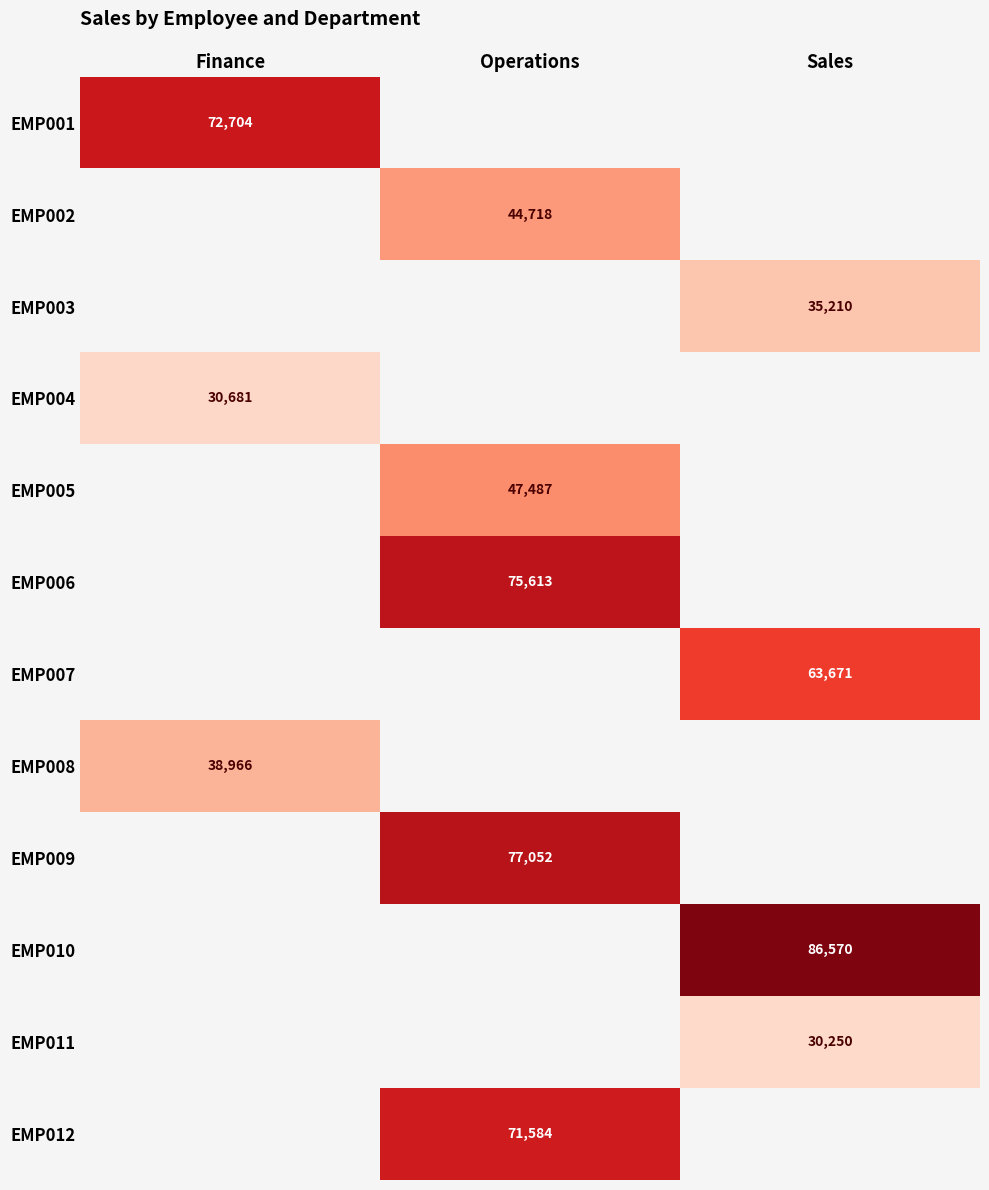

Is it true that EMP011 equals 17407 at Sales?

False